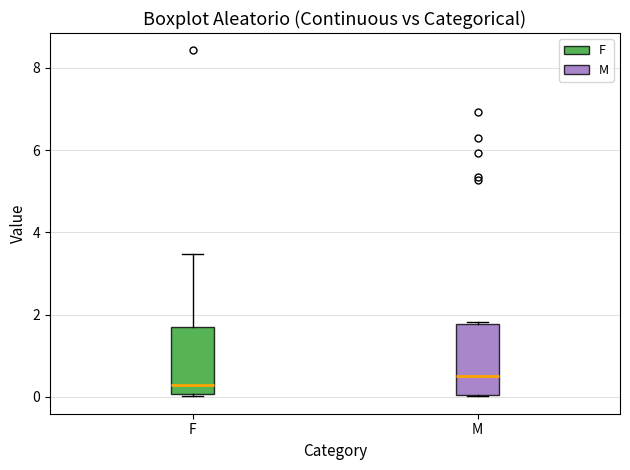

Where is the lower edge of the box for F on the y-axis? The values are not printed on the chart, so give them approximately, as read against the axis.

0.0